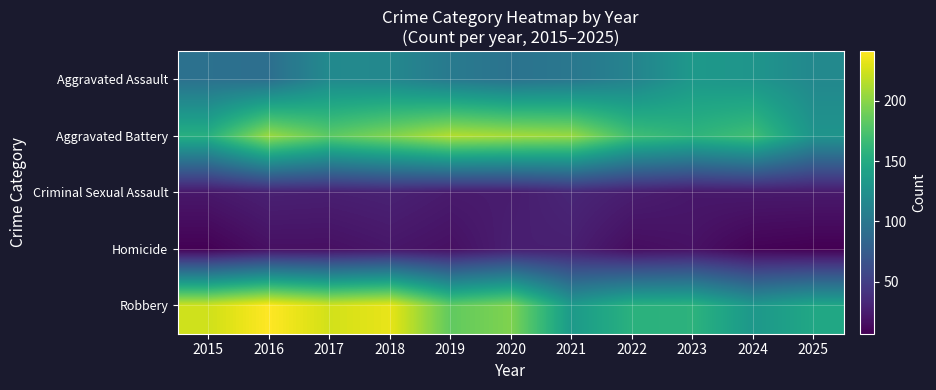

At which category is the sum across all series the highest?

2018